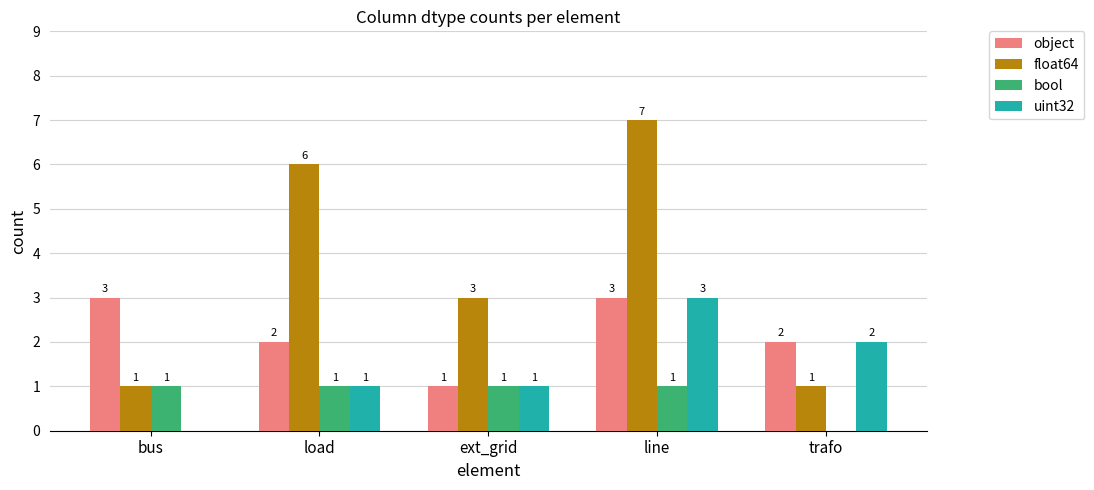

Read the object value at bus.

3